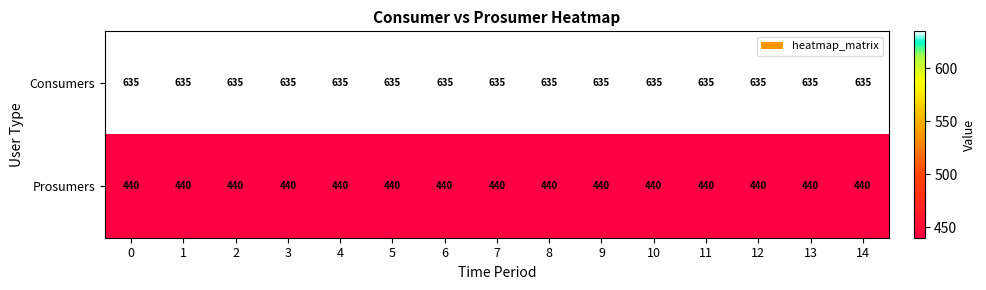

What is the spread (max minus min) of values at 10?

195